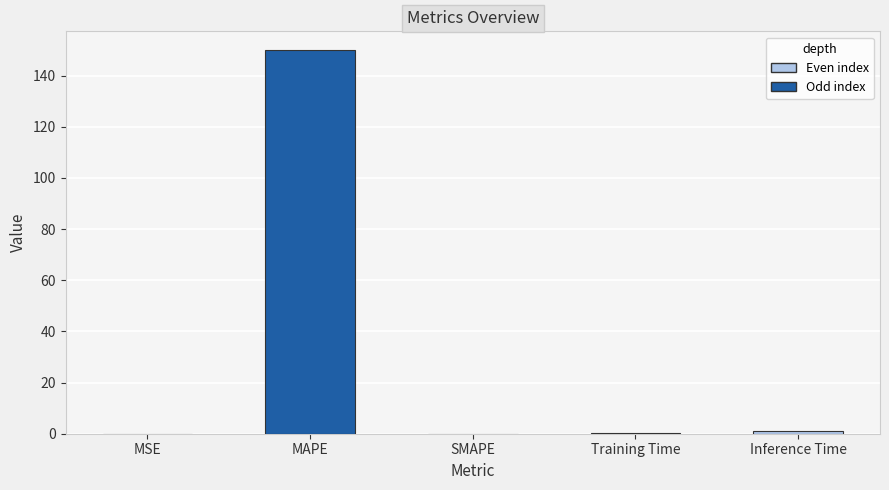

What is the maximum value shown in the chart?

149.8